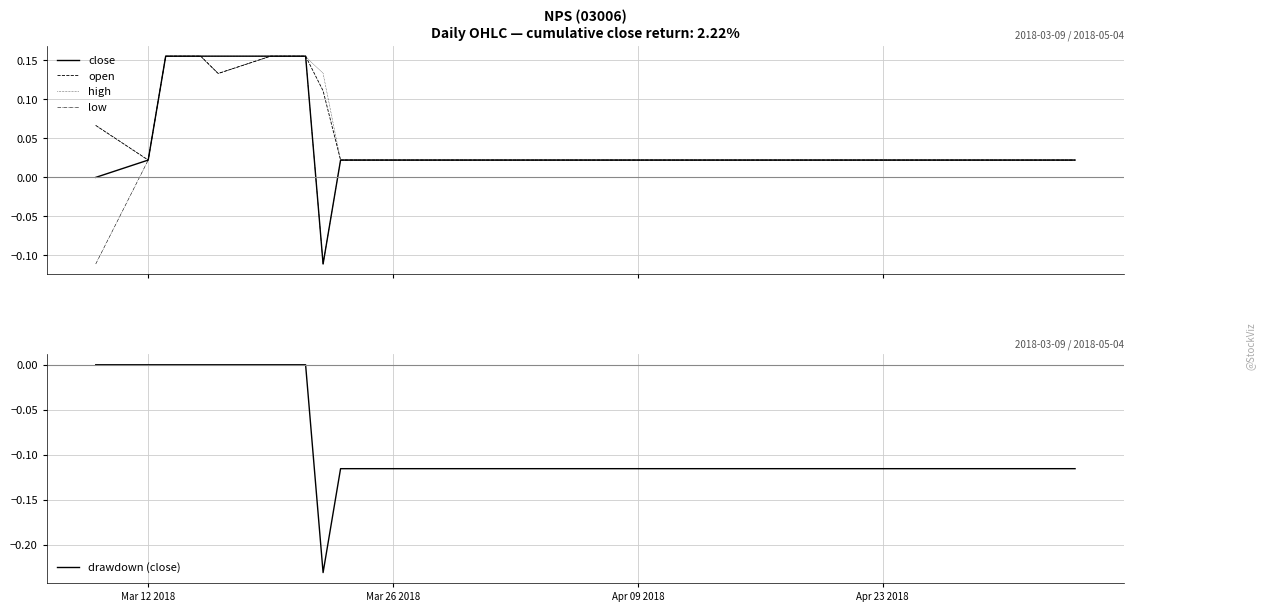

Which series has the largest range (max minus min)?

close